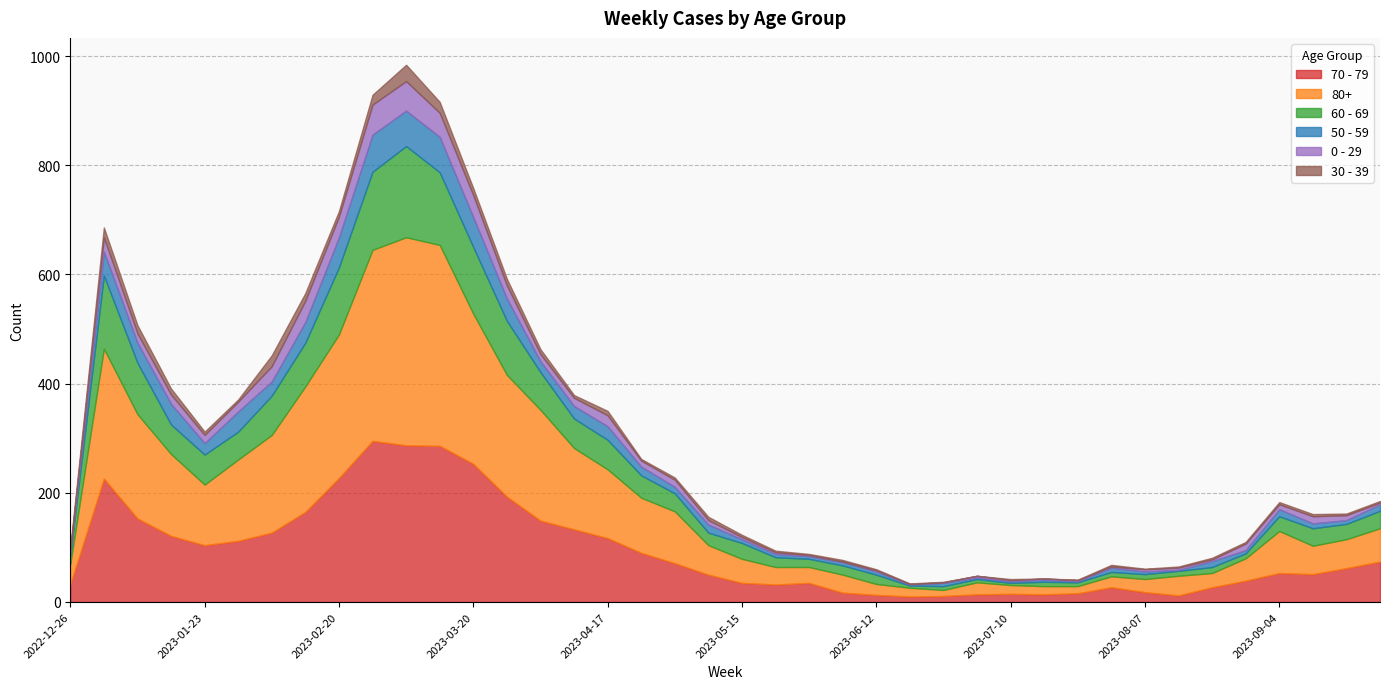

What is the maximum value for 70 - 79?

295